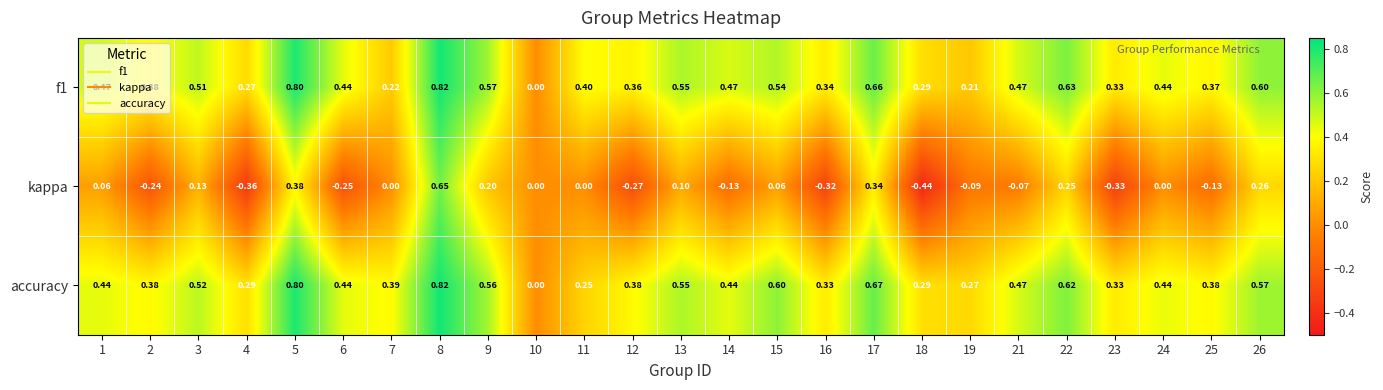

Which series has the largest total across all categories?

accuracy